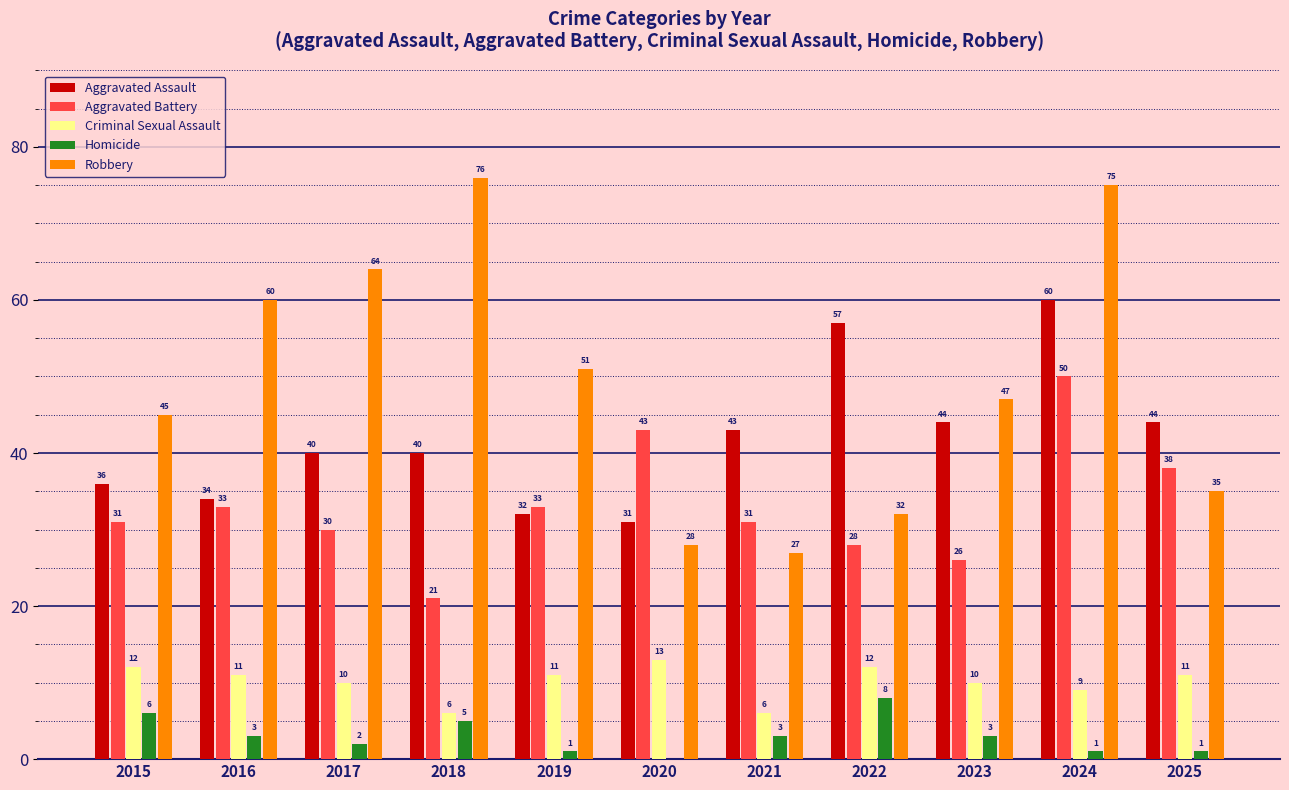

What value does the Criminal Sexual Assault series have at 2015?

12